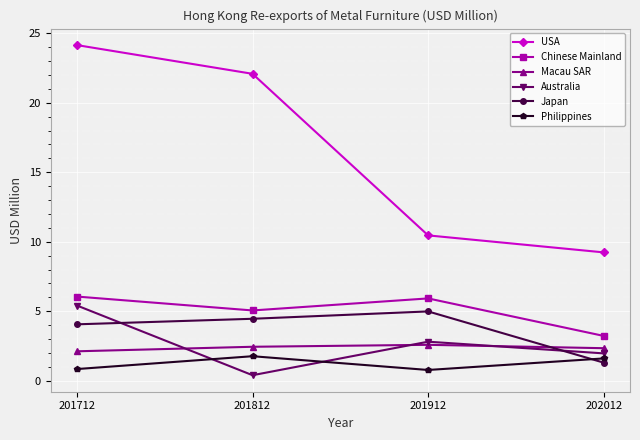

What is the difference between the maximum and minimum values in the USA series?

14.9